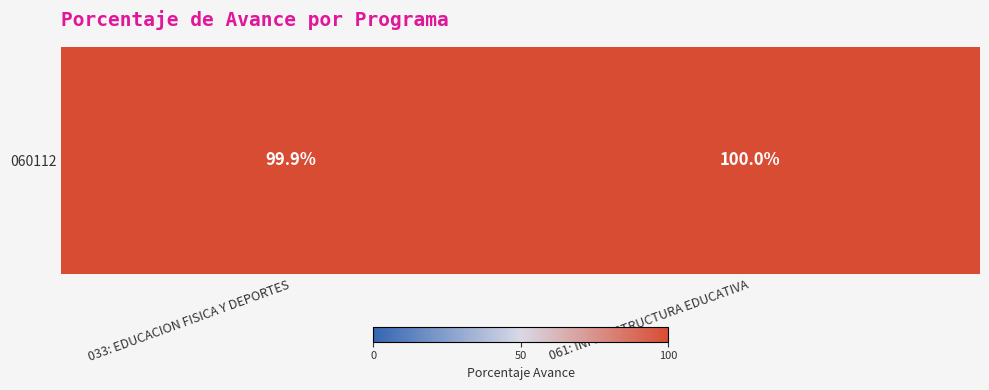

The value at 061: INFRAESTRUCTURA EDUCATIVA is 100.0. True or false?

True